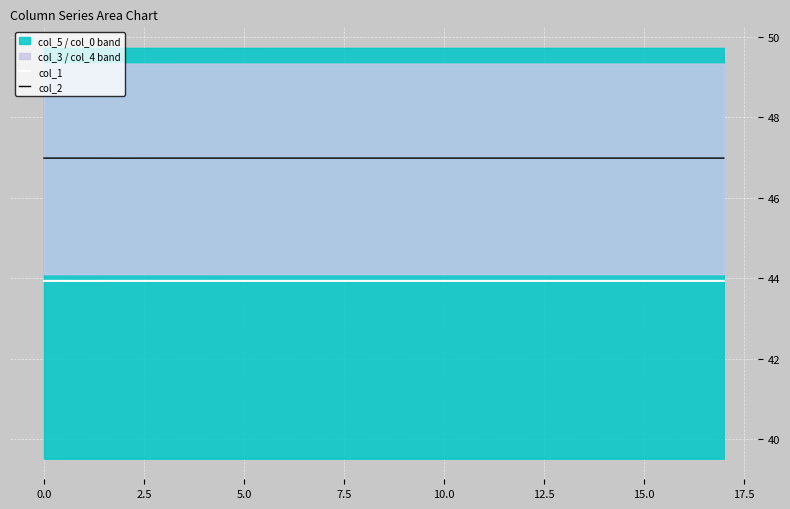

Which series has the widest spread of values?

col_1